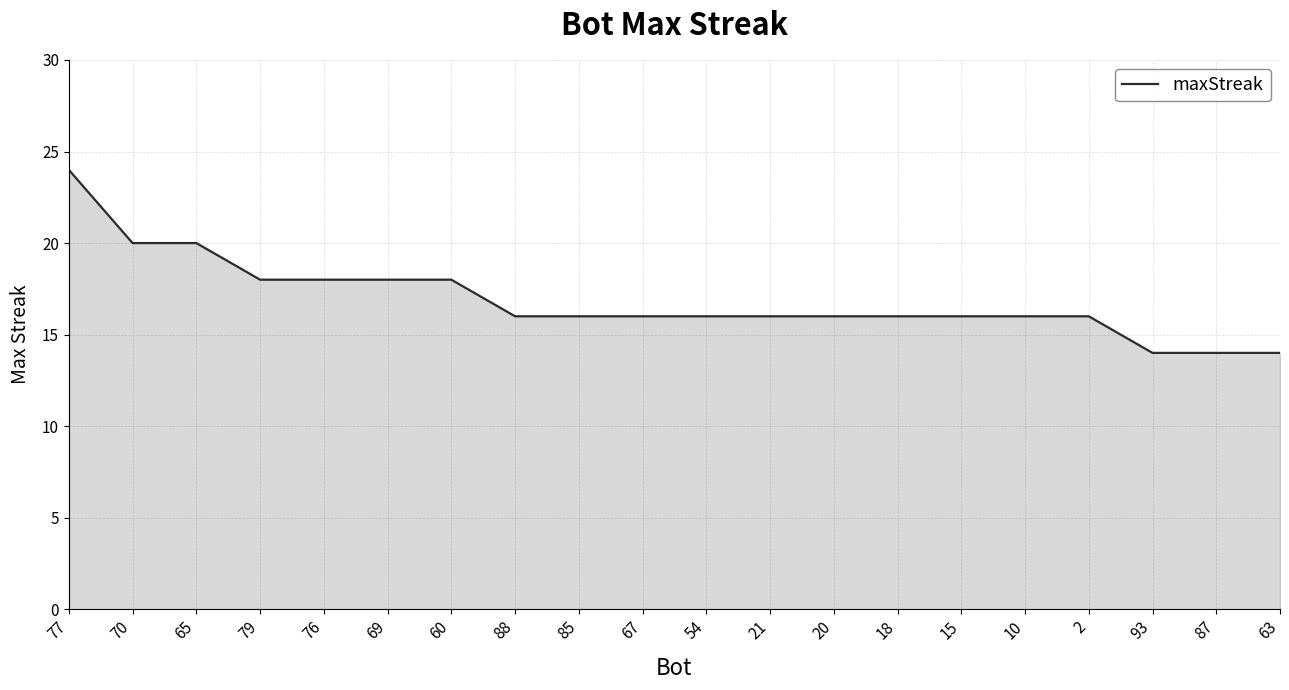

The value at 20 is 27. True or false?

False